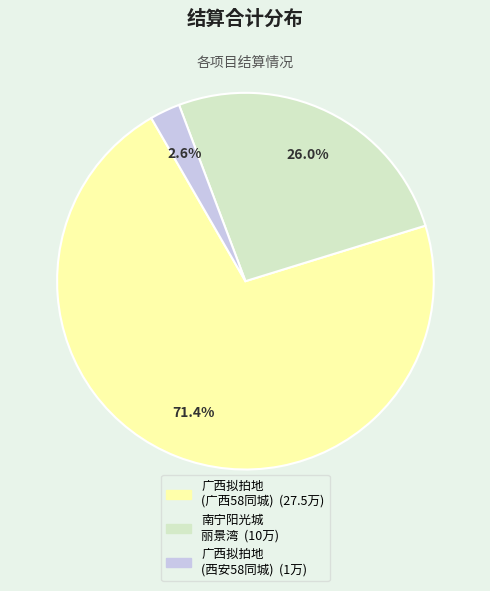

Is there any slice that represents more than half of the pie?

Yes